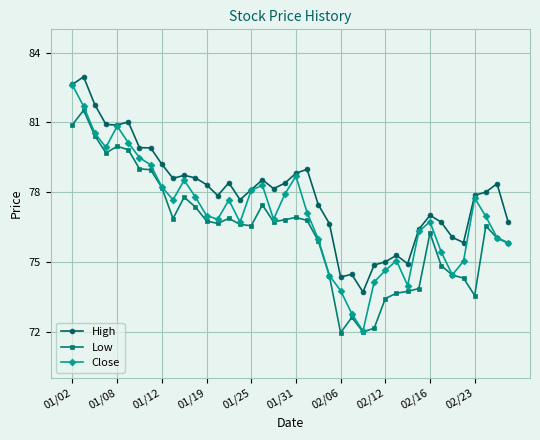

Which series has the largest range (max minus min)?

Close